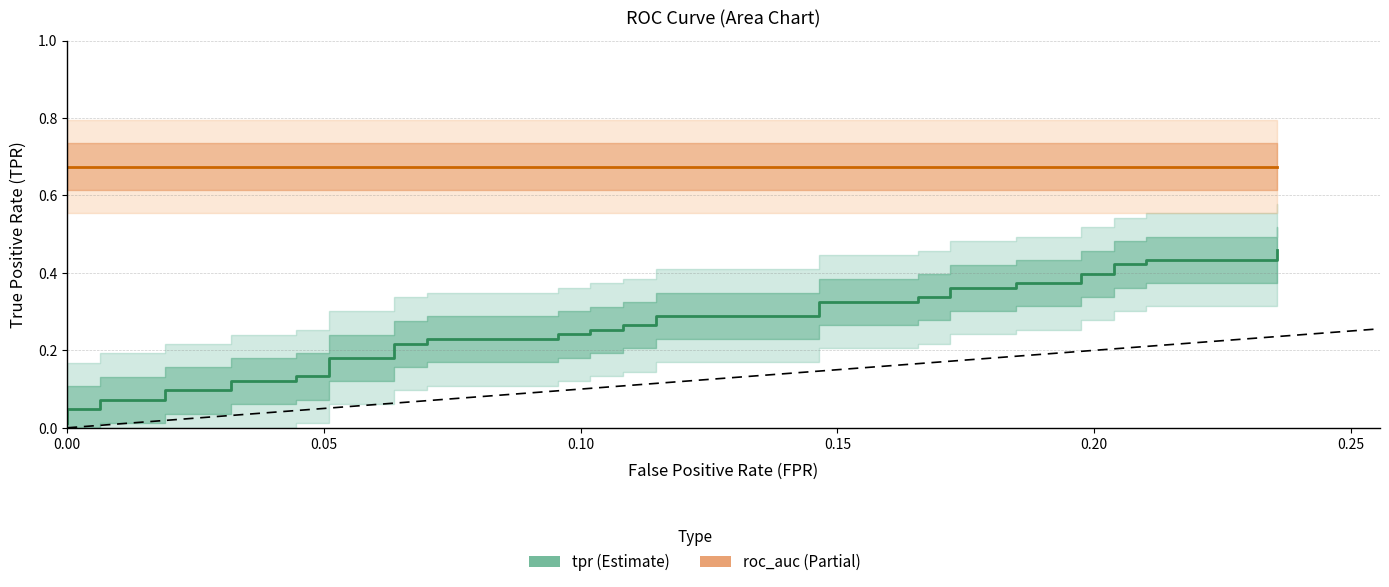

Is the value of roc_auc at 31 greater than the value of tpr at 38?

Yes